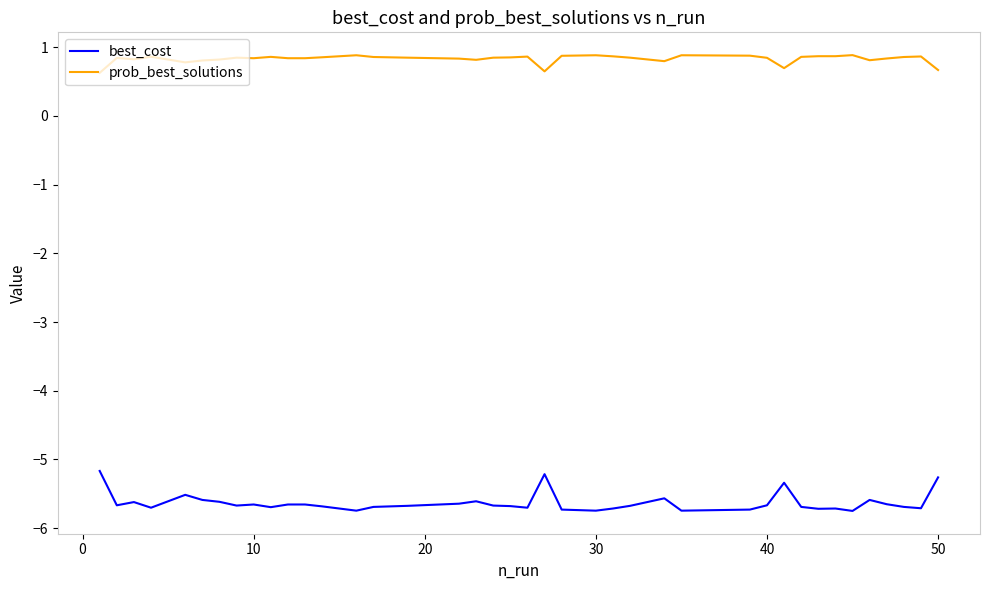

True or false: prob_best_solutions and best_cost cross at least once.

False